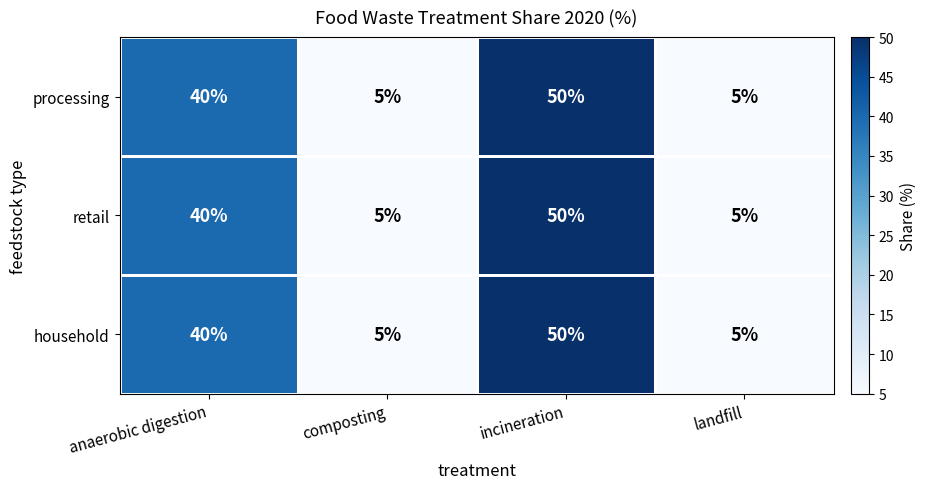

What is the approximate value of retail at incineration?

50